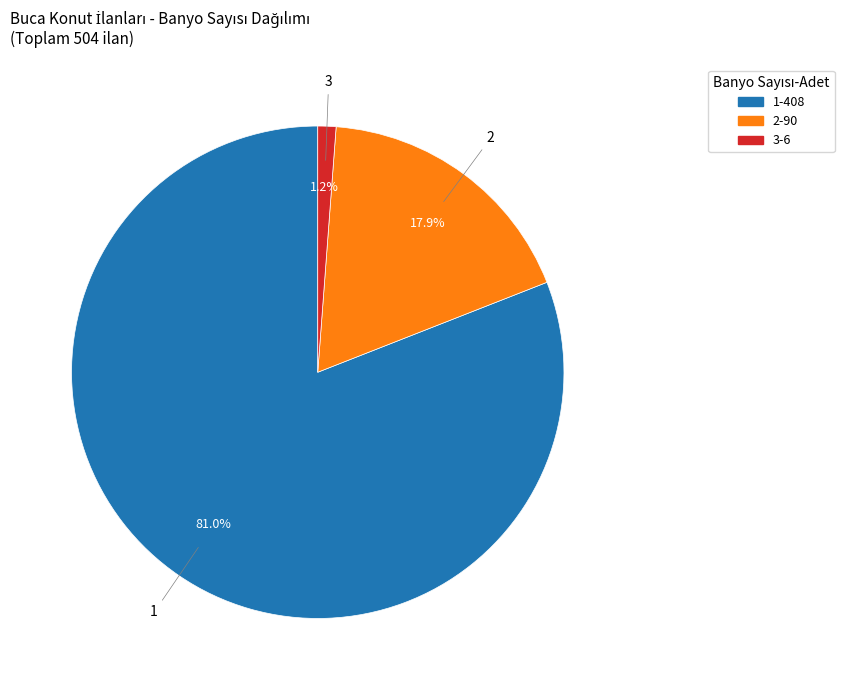

Is there a majority slice in this chart?

Yes